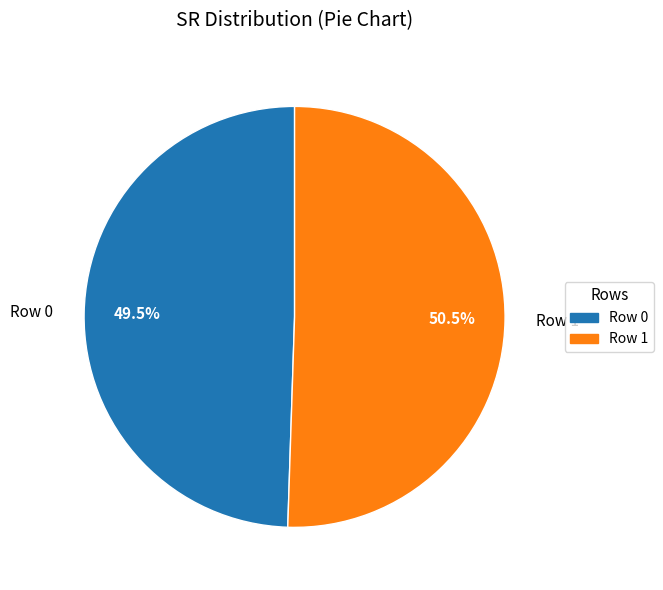

Which has a higher value, Row 0 or Row 1?

Row 1